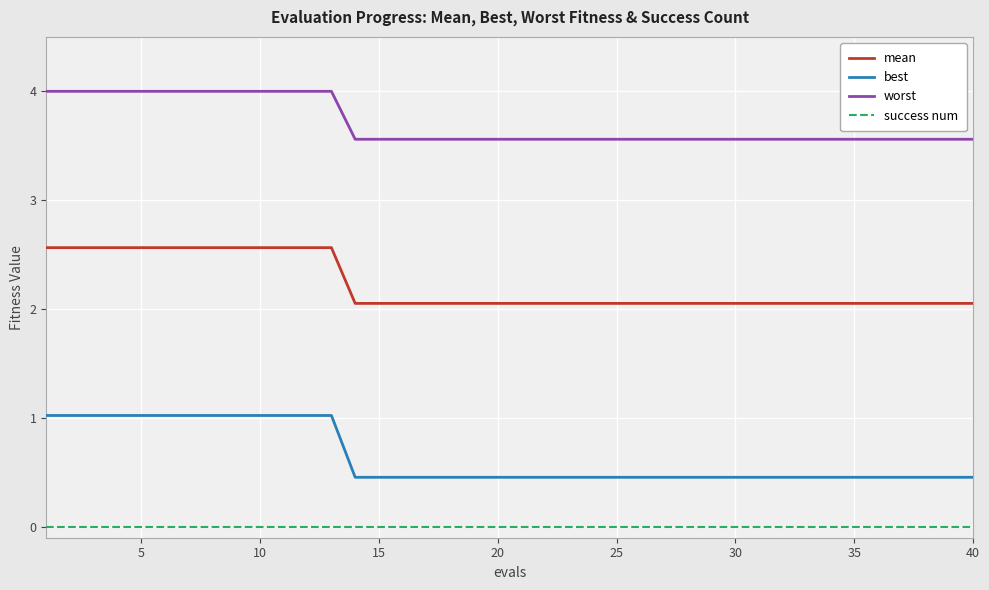

Which series has the widest spread of values?

best